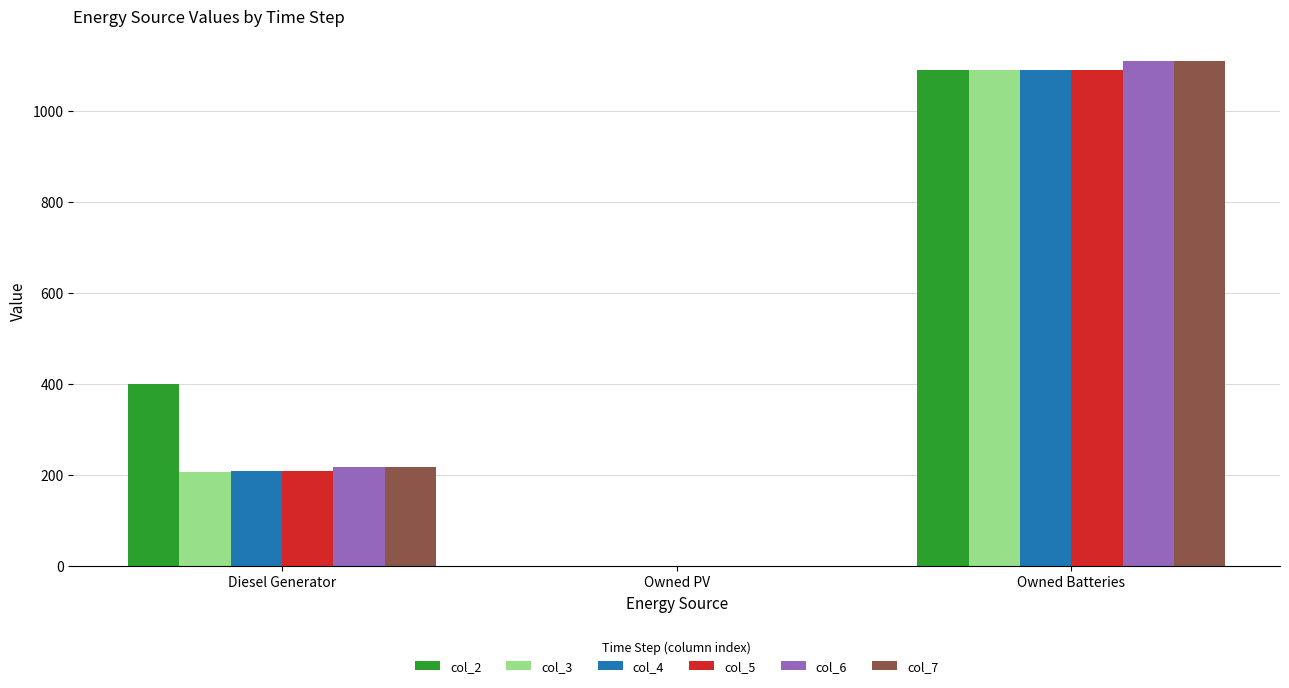

The value of col_3 at Diesel Generator is 206. True or false?

True